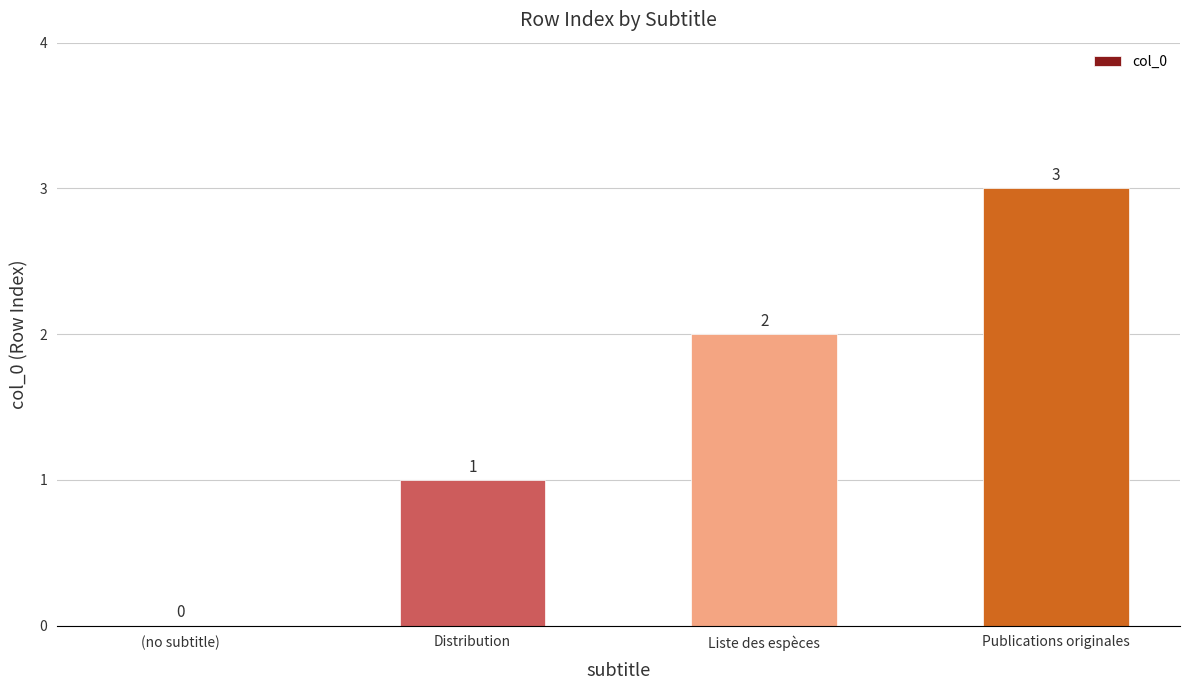

How many series are shown in this chart?

1